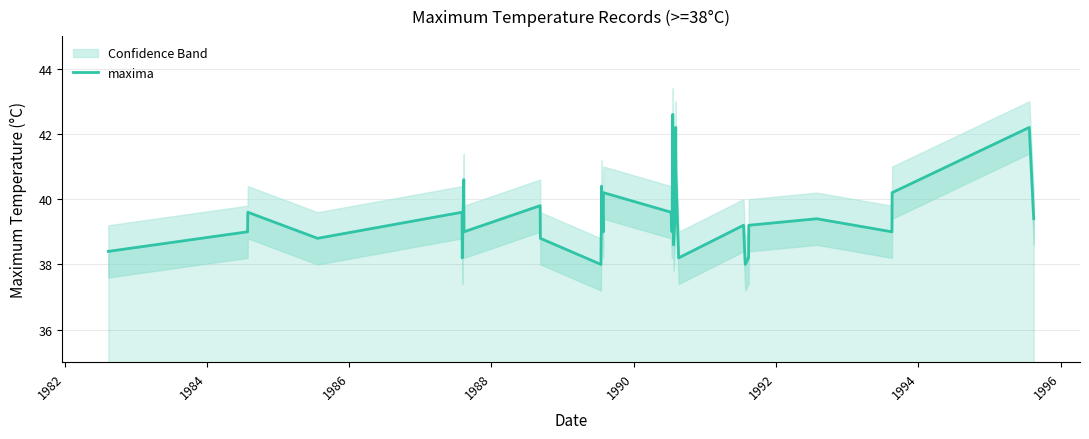

Does the chart display data point markers on the line(s)?

No